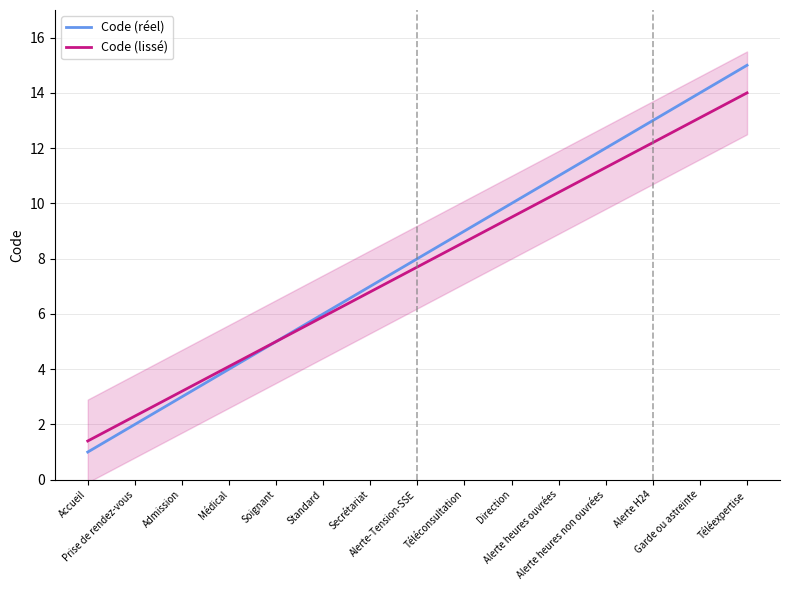

What is the total value across all series at Alerte-Tension-SSE?

15.7